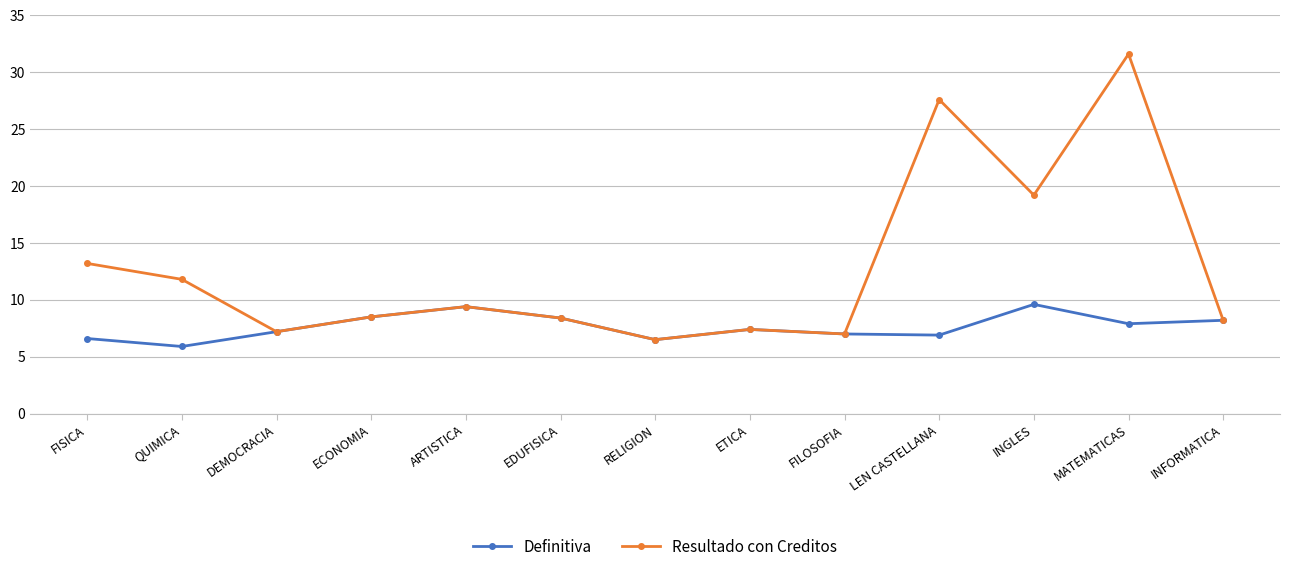

How many interior local peaks does the Definitiva series have?

3